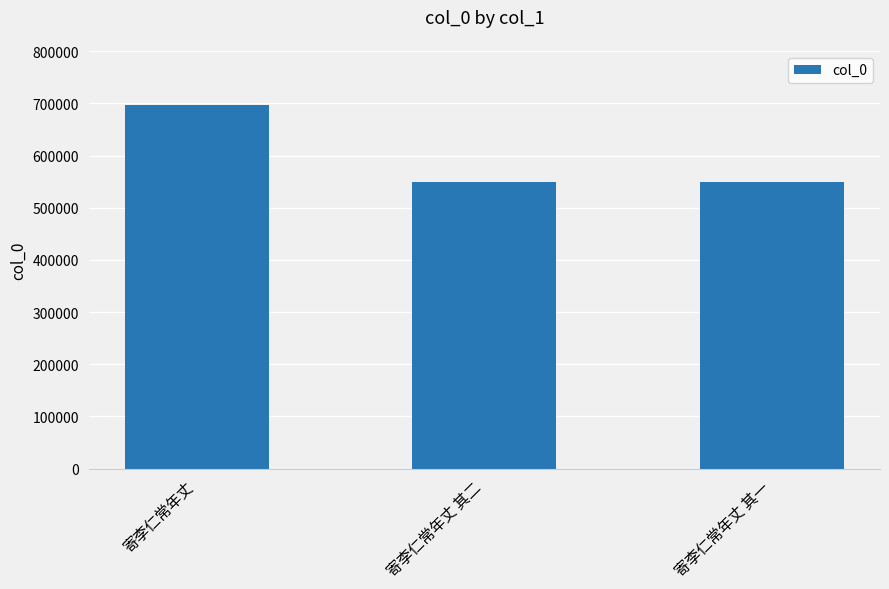

Which label corresponds to the largest value in the chart?

寄李仁常年丈